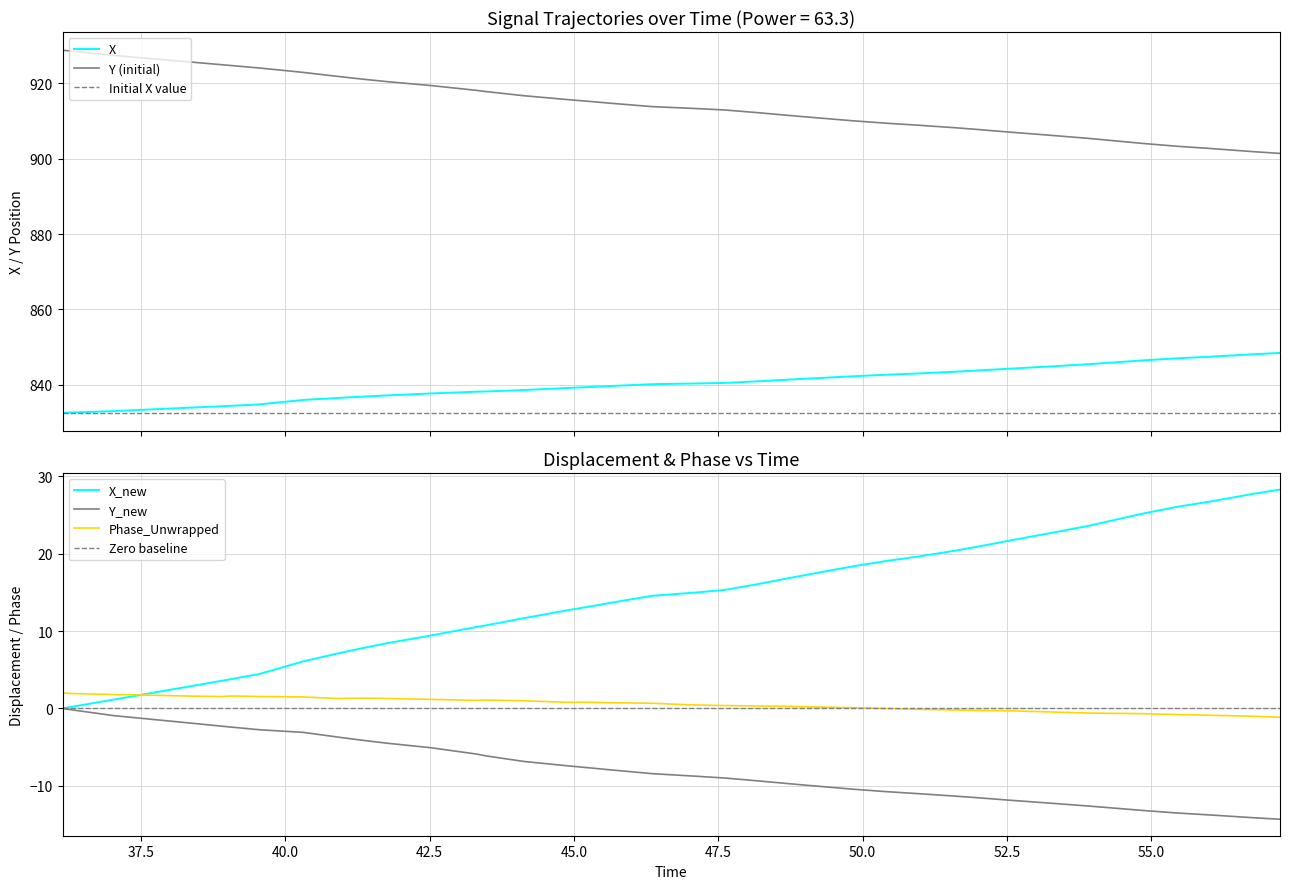

What is the greatest value displayed?

928.9